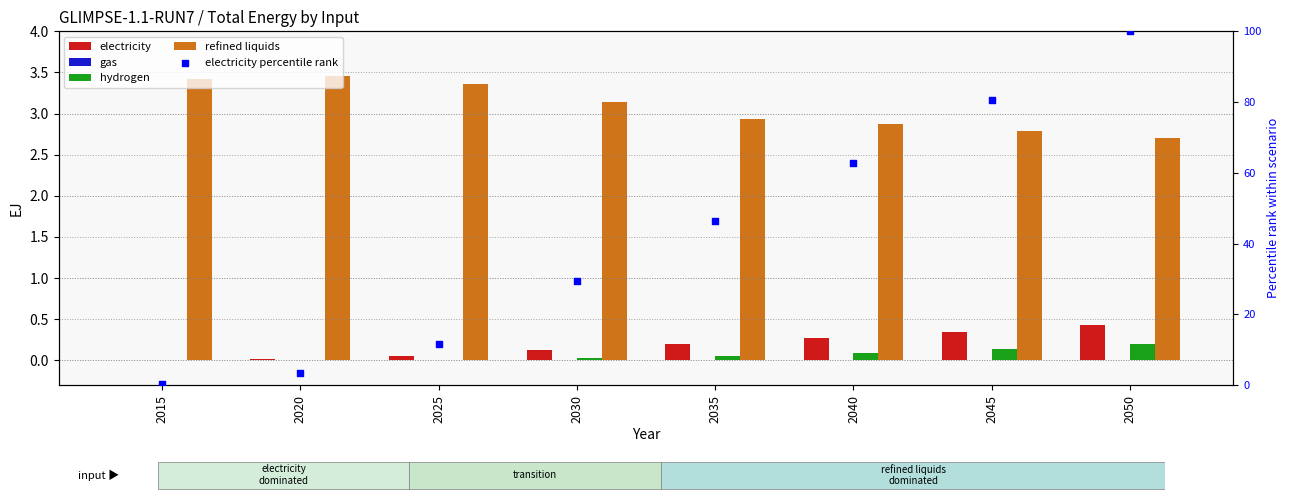

Is the value of electricity percentile rank at 2030 greater than the value of gas at 2015?

Yes